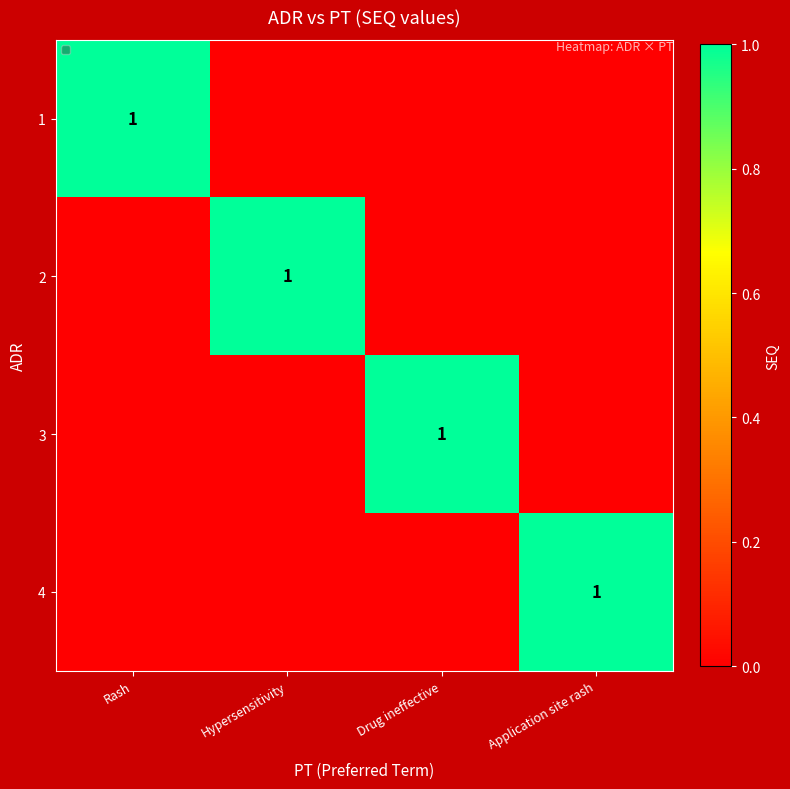

The value of 3 at Drug ineffective is 0. True or false?

False